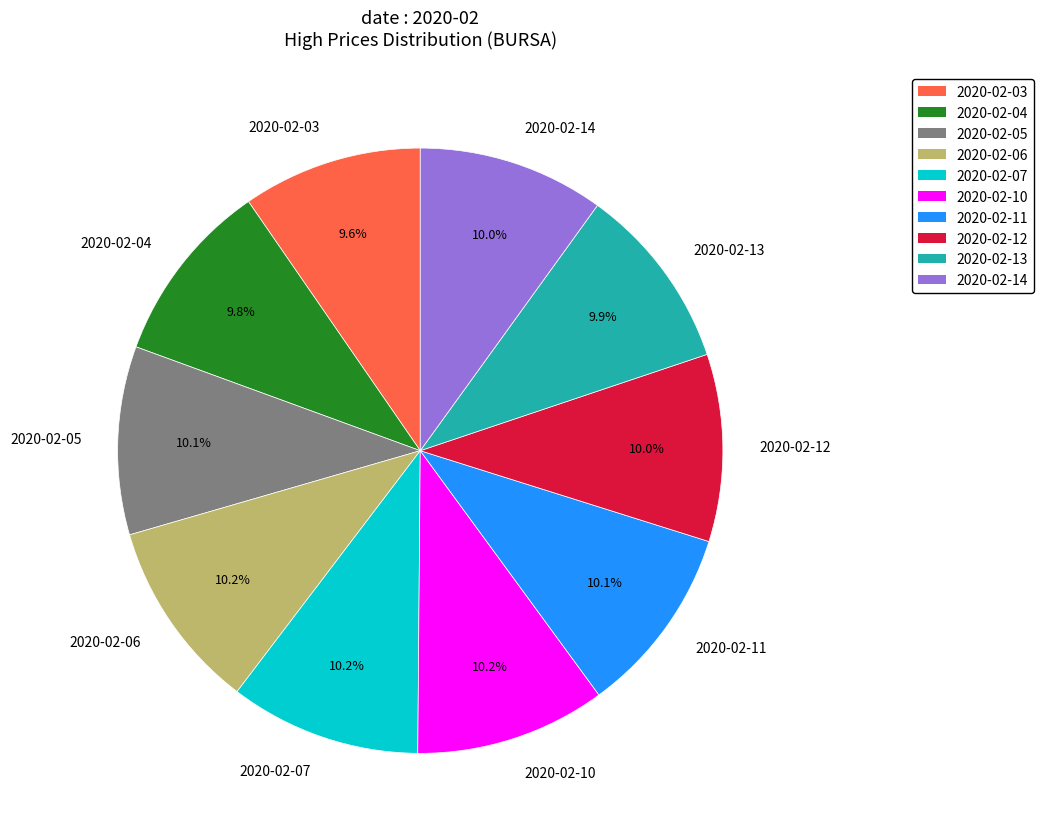

Approximately how many times larger is the value at 2020-02-05 compared to 2020-02-06?

1.0